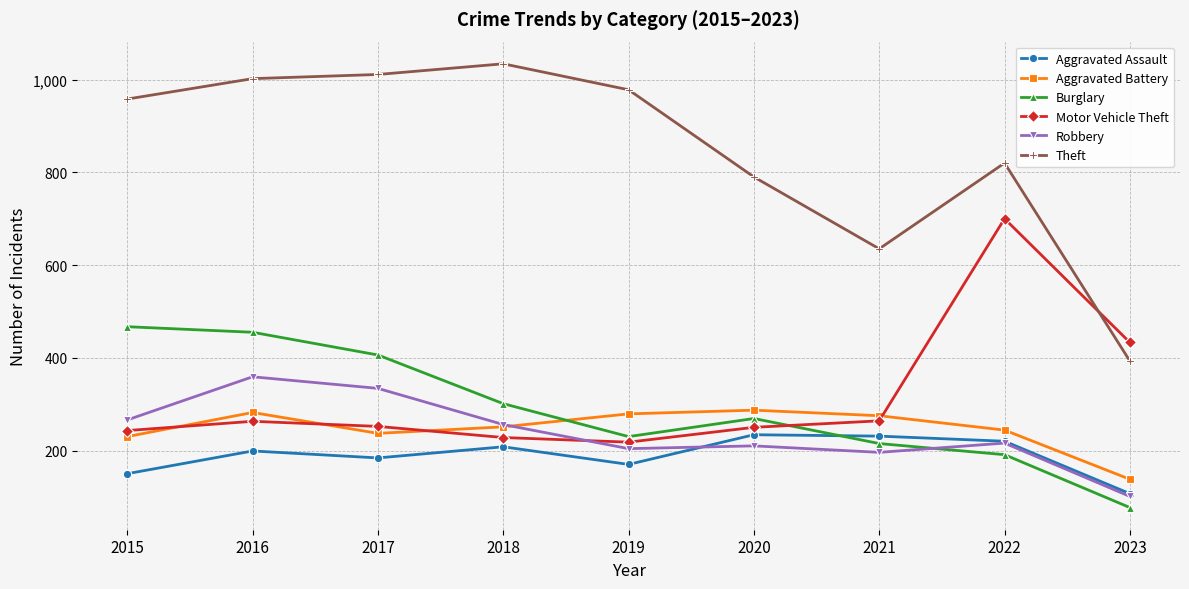

How many categories are shown in the chart?

9